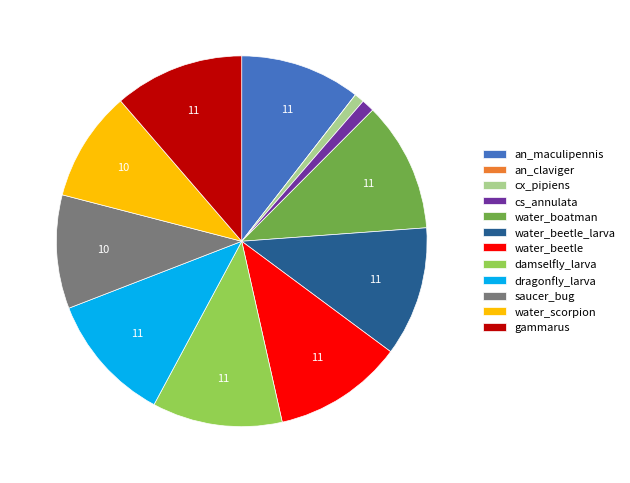

The water_boatman slice represents 3% of the pie. True or false?

False